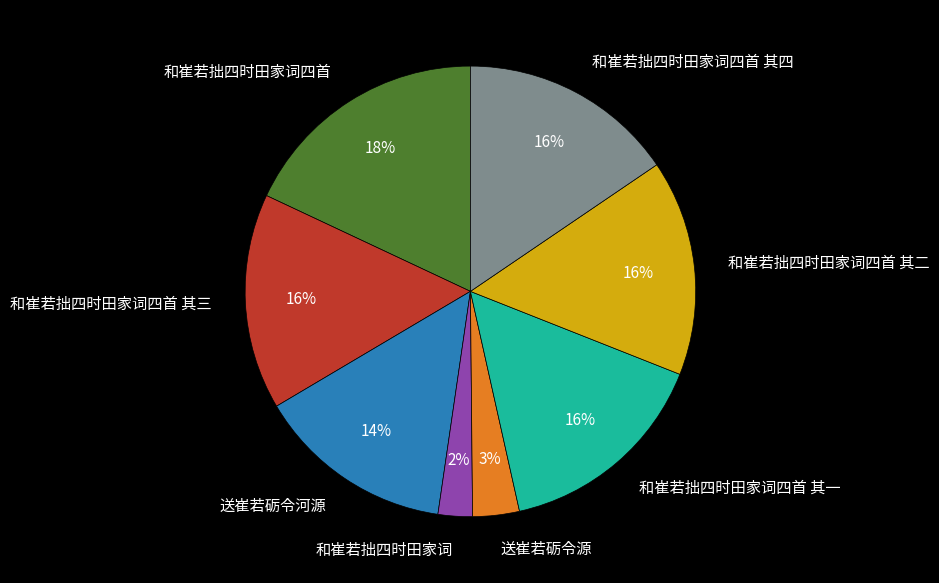

To the nearest percent, what is the average slice percentage?

12%